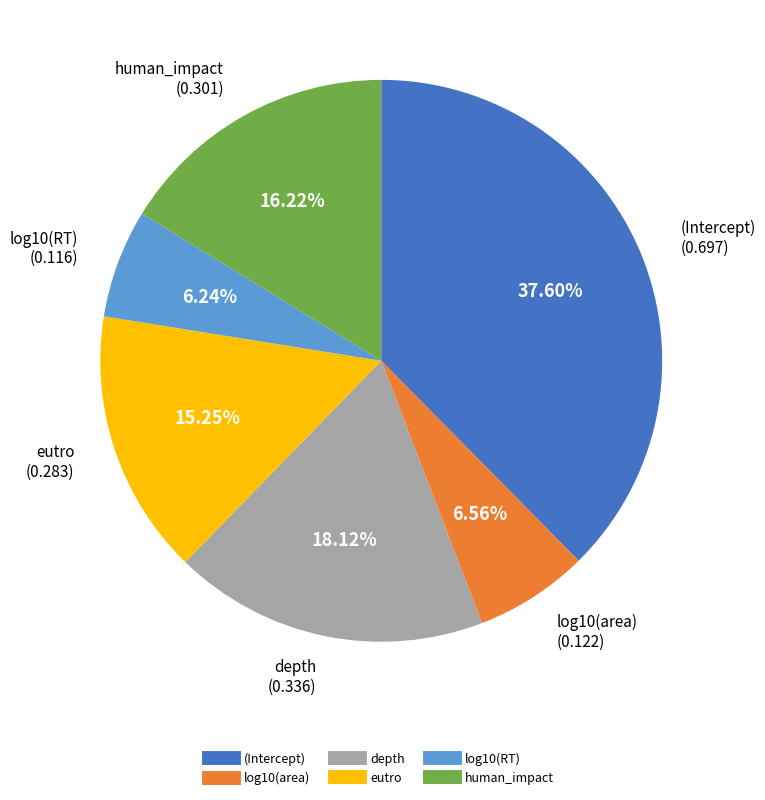

How many slices are in this pie chart?

6